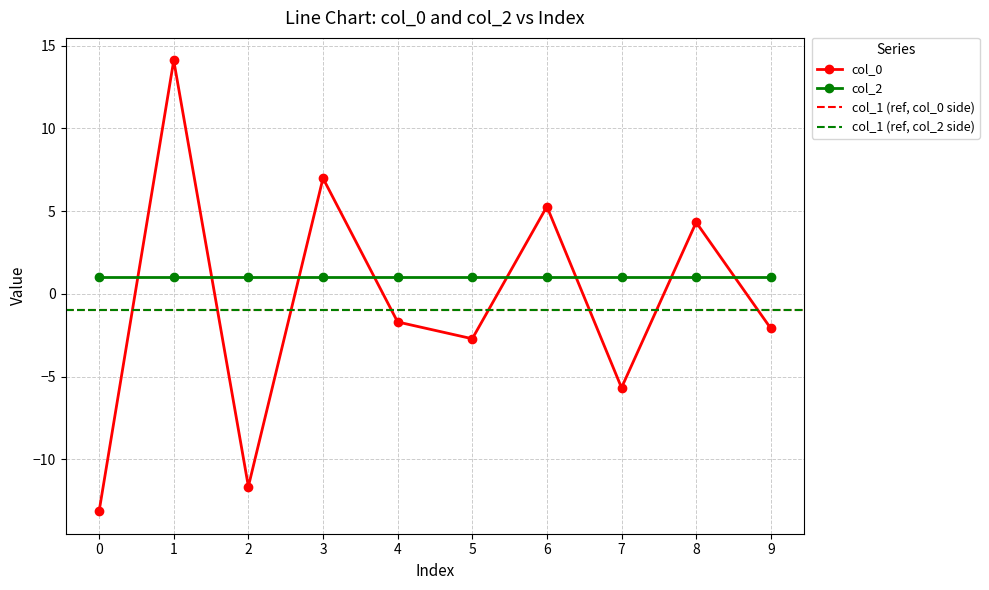

What is the greatest value displayed?

14.1